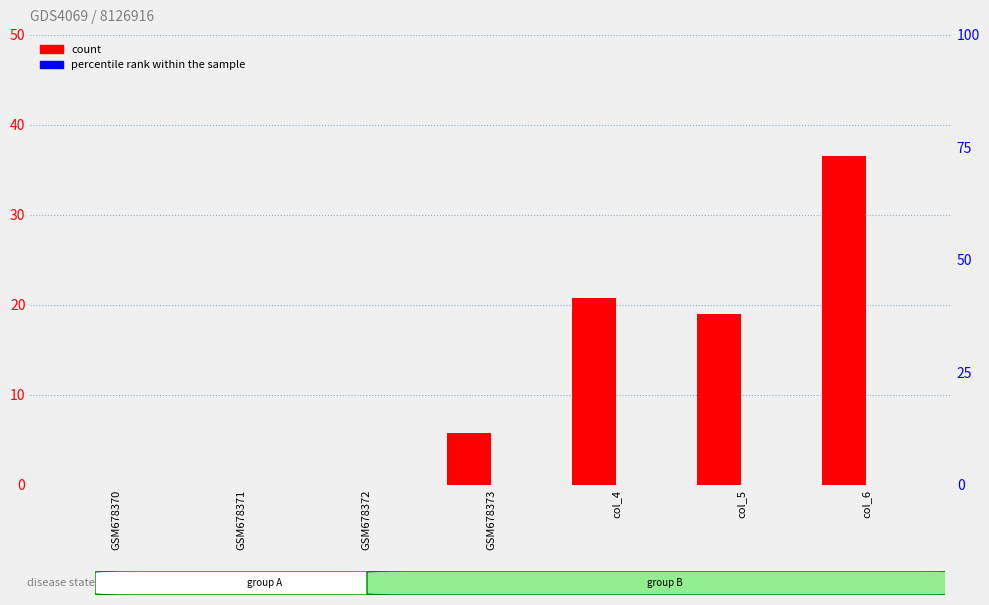

Does the chart contain stacked bars?

No